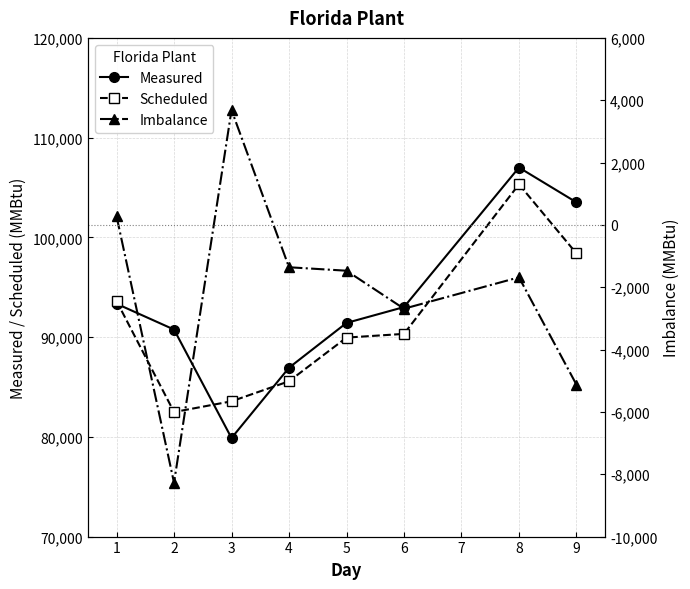

In Measured, how many points are lower than both neighbors (excluding endpoints)?

1